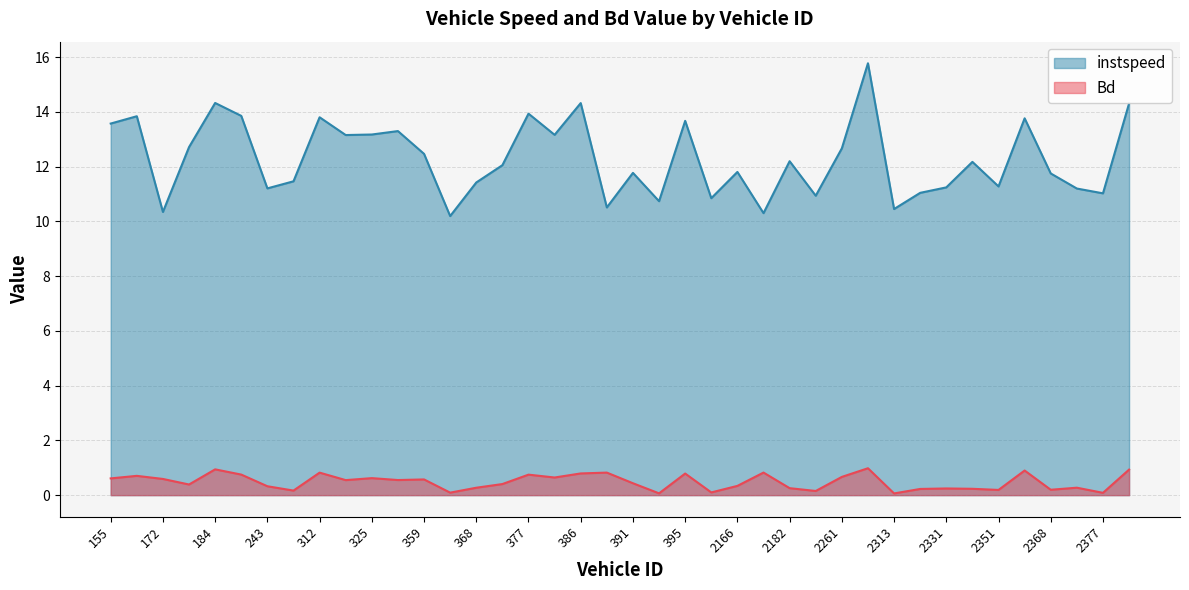

Reading right to left, transcribe all the data shown in this chart.

instspeed: 14.3	11.0	11.2	11.8	13.8	11.3	12.2	11.2	11.0	10.5	15.8	12.7	10.9	12.2	10.3	11.8	10.8	13.7	10.7	11.8	10.5	14.3	13.2	13.9	12.1	11.4	10.2	12.5	13.3	13.2	13.2	13.8	11.5	11.2	13.9	14.3	12.7	10.3	13.8	13.6
Bd: 0.9	0.1	0.3	0.2	0.9	0.2	0.2	0.2	0.2	0.1	1.0	0.7	0.2	0.3	0.8	0.3	0.1	0.8	0.1	0.4	0.8	0.8	0.6	0.7	0.4	0.3	0.1	0.6	0.6	0.6	0.5	0.8	0.2	0.3	0.8	0.9	0.4	0.6	0.7	0.6